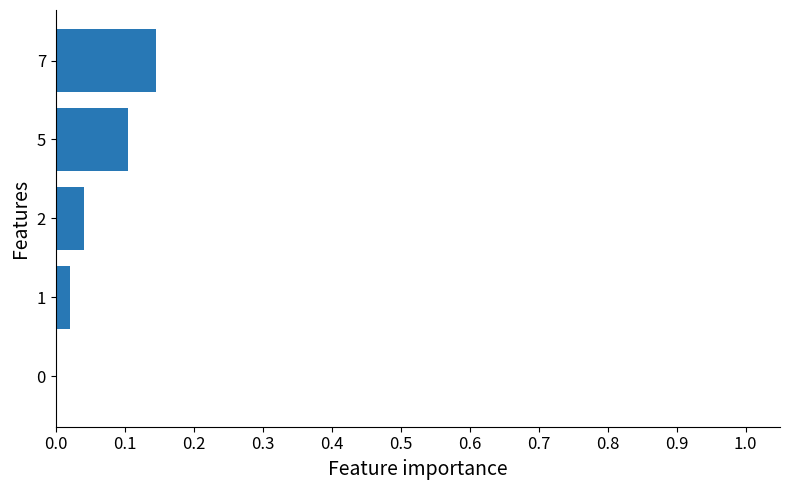

The chart shows a value of 0.1 at 2. True or false?

False